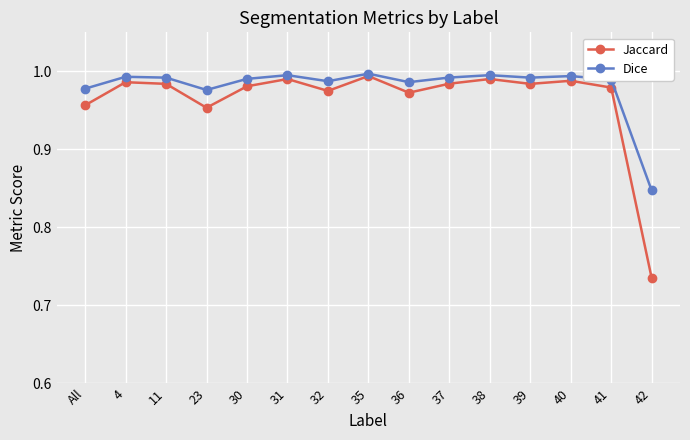

What is the label of the 10th point from the left?

37